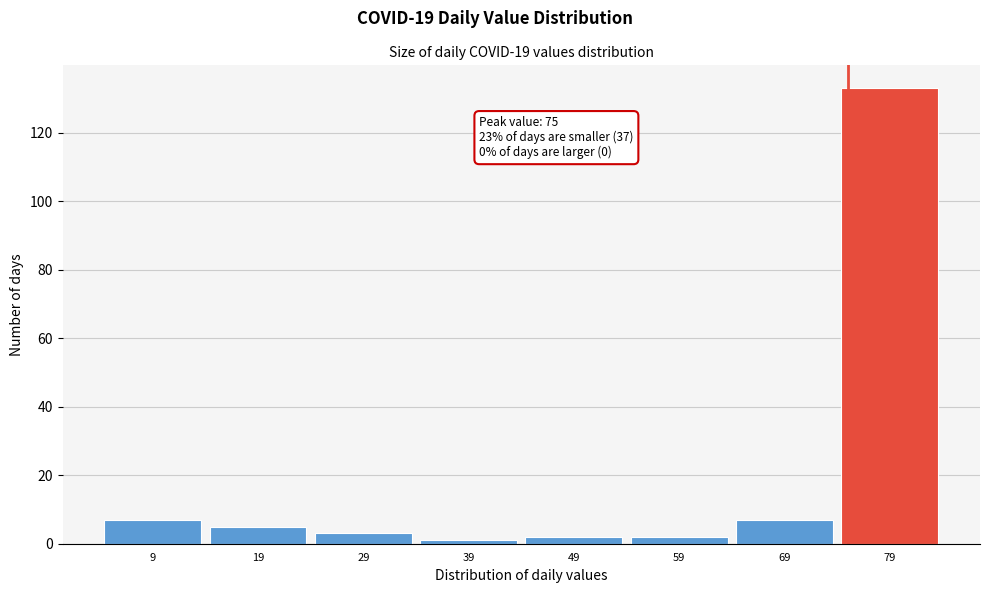

Over which range of the x-axis is the bar tallest?

74 to 84